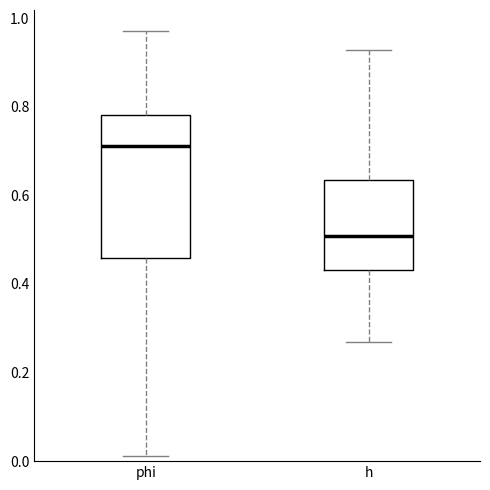

Which box's median line is the highest?

phi